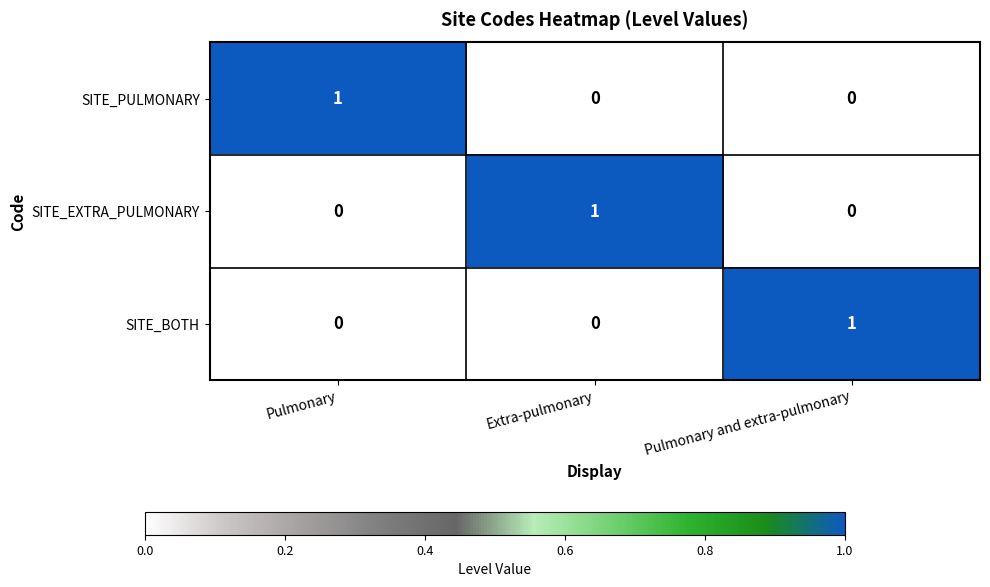

At how many categories does at least one series exceed 0?

3